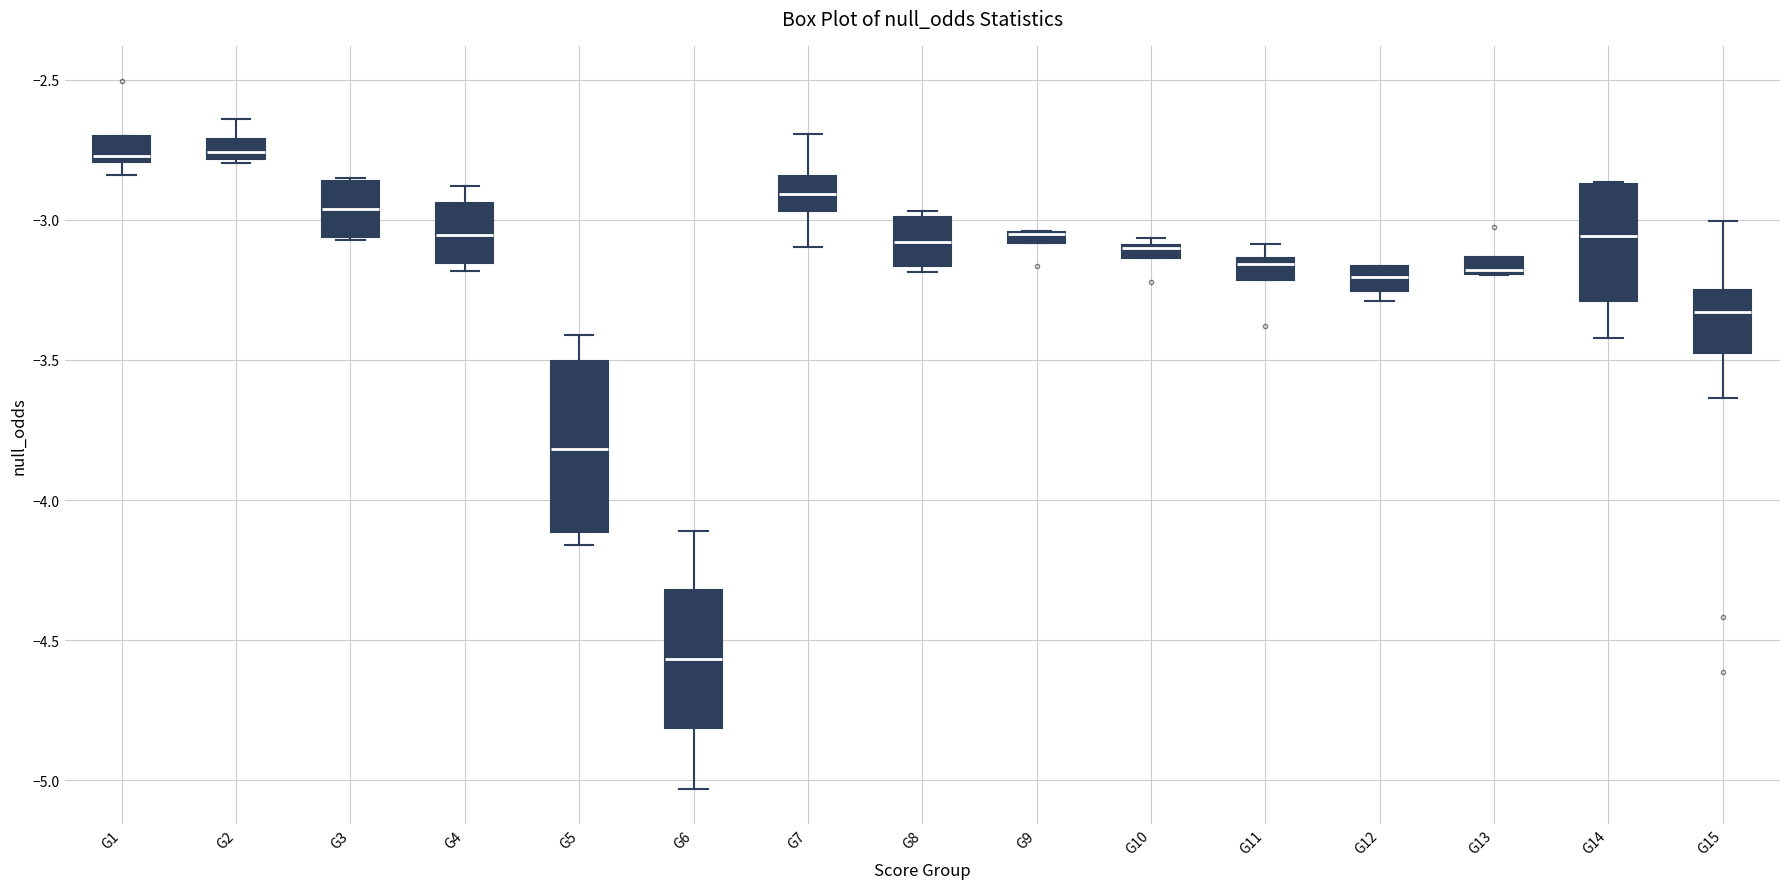

Comparing the boxes themselves (not the whiskers), which one is the tallest?

G5